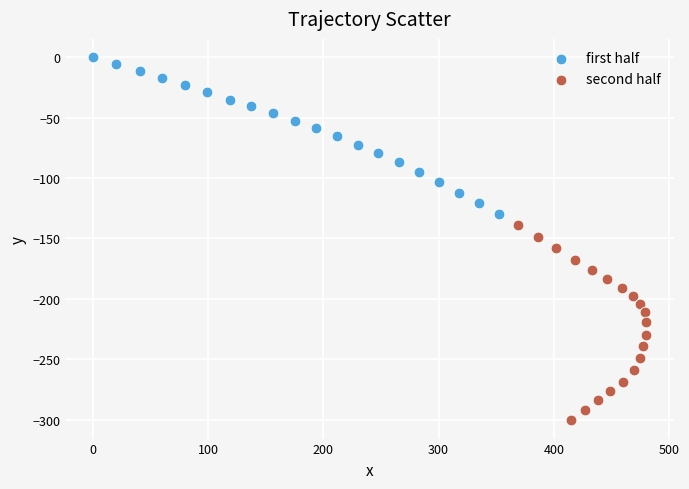

Which series reaches the minimum Y coordinate?

second half